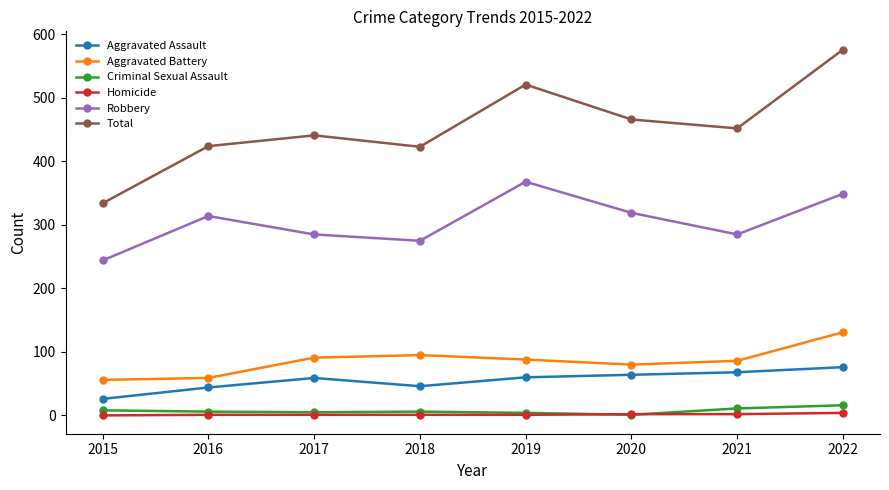

The Homicide series shows 1 at 2016. True or false?

True